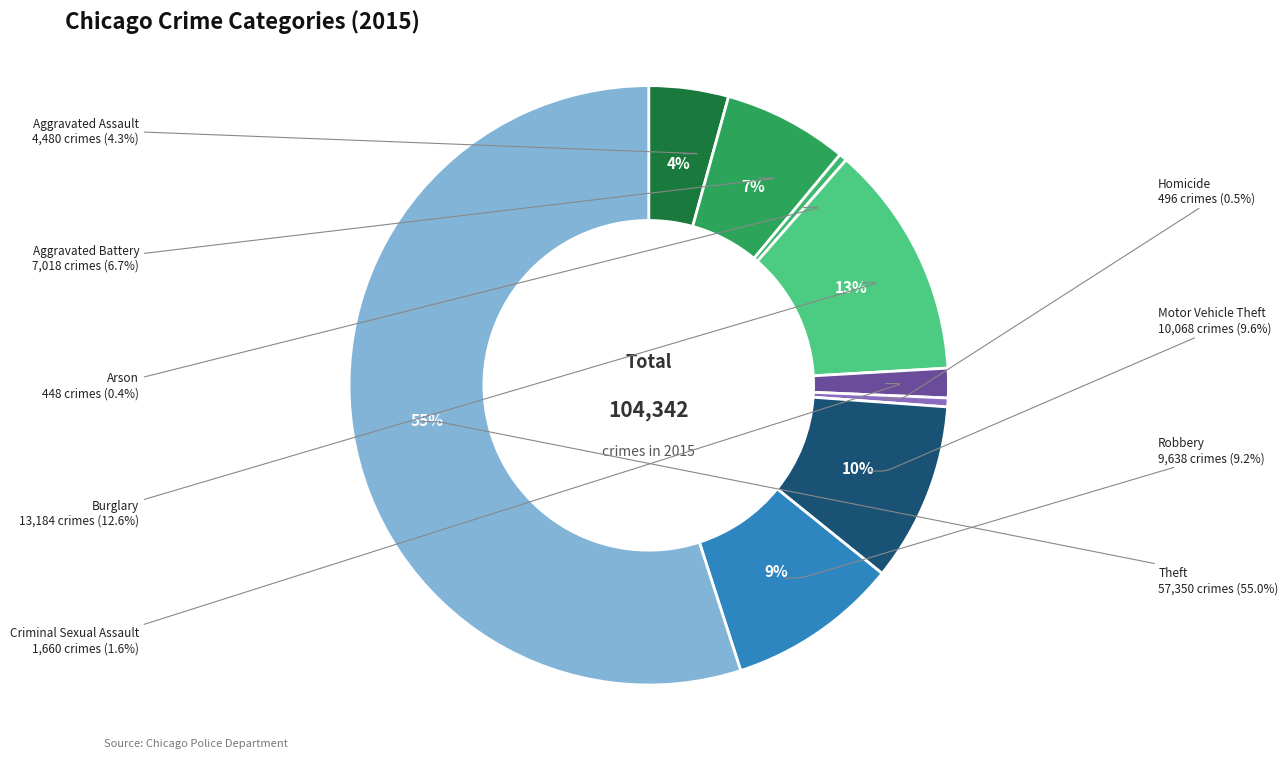

Do Criminal Sexual Assault and Motor Vehicle Theft together represent more than half of the pie?

No